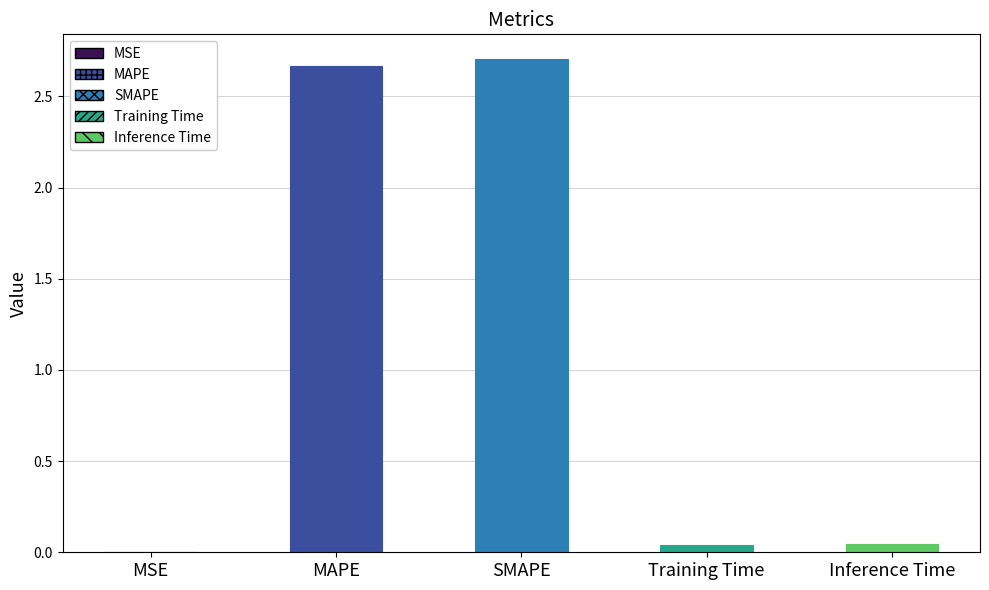

The value at SMAPE is 4.2. True or false?

False